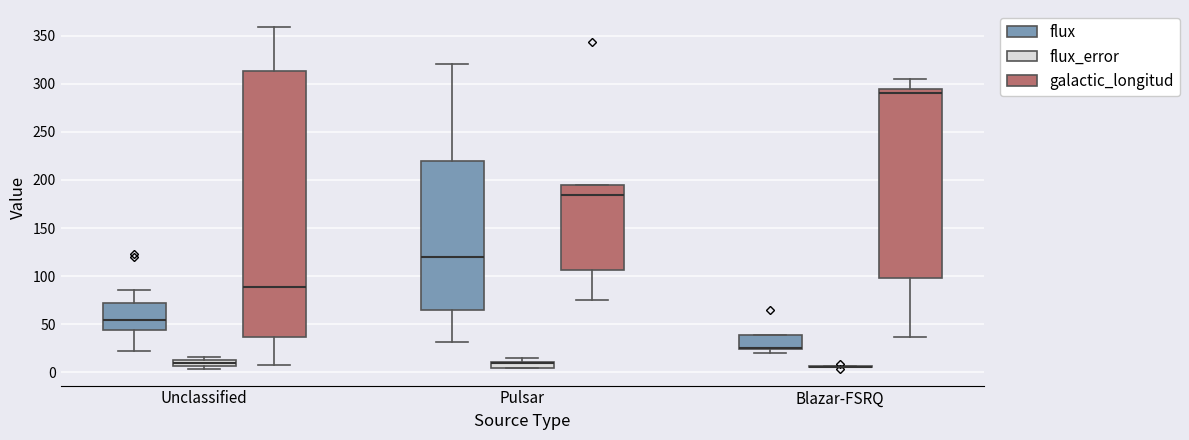

Comparing the boxes themselves (not the whiskers), which one is the tallest?

Unclassified (galactic_longitud)